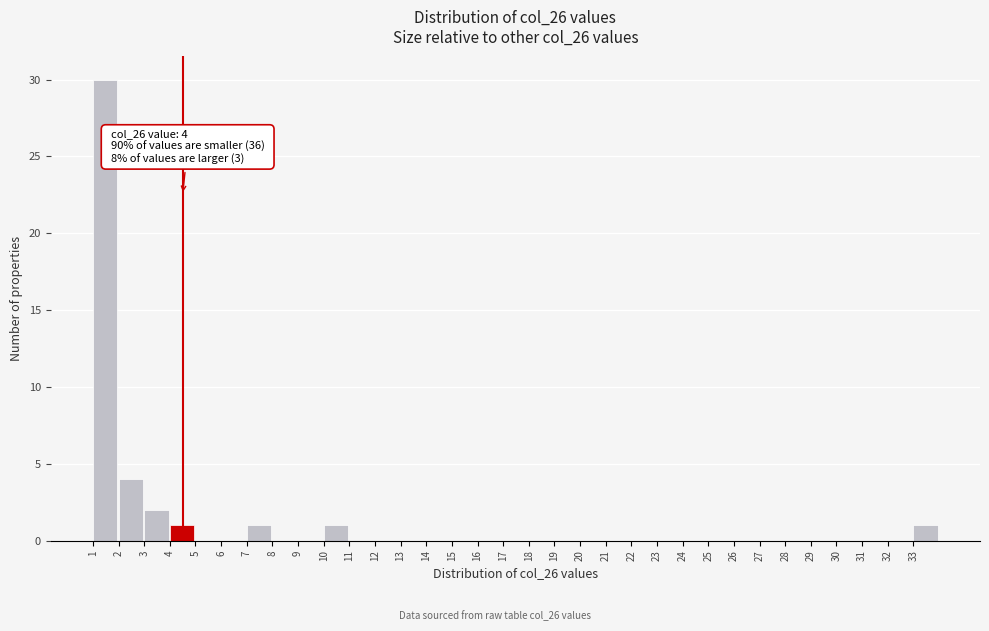

Over which range of the x-axis is the bar tallest?

1 to 2